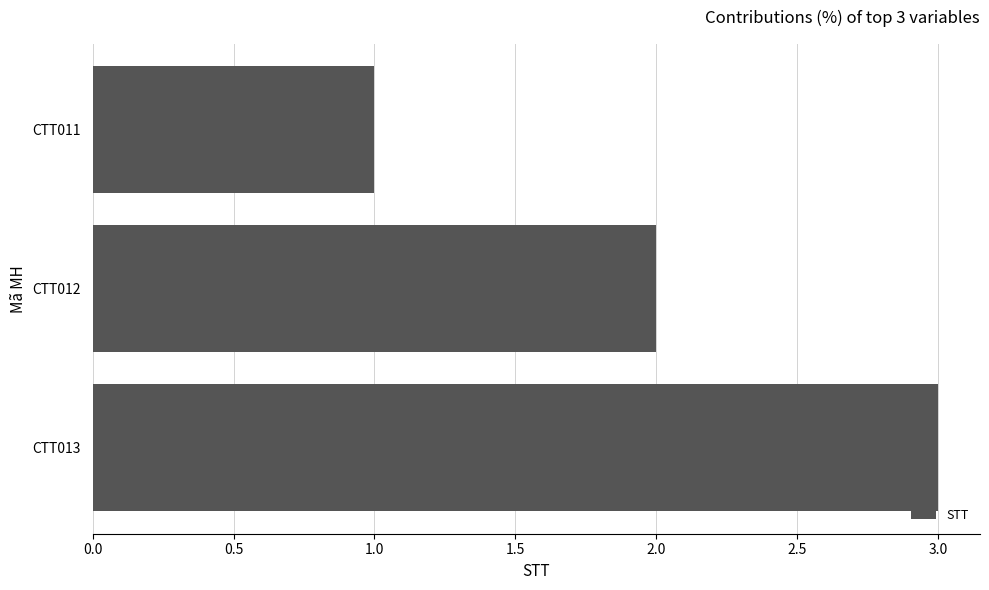

List the labels in order of value, largest first.

CTT013, CTT012, CTT011